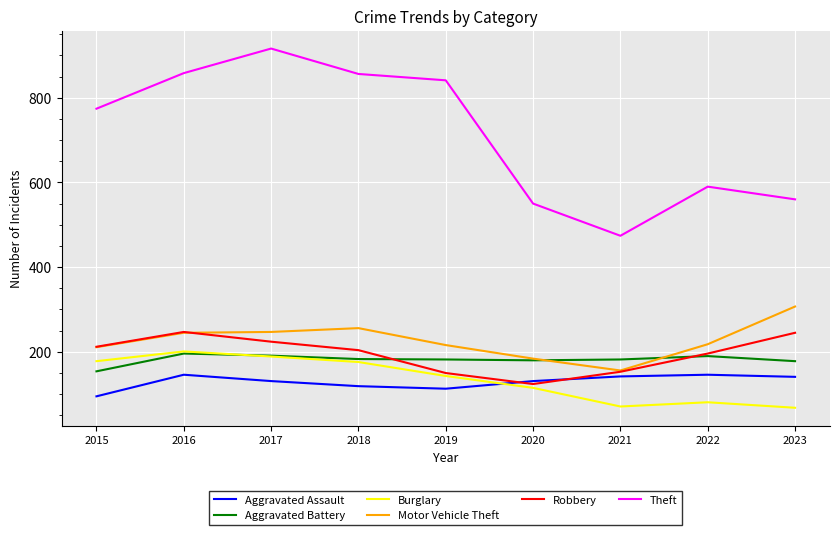

At which label does Motor Vehicle Theft reach its peak?

2023